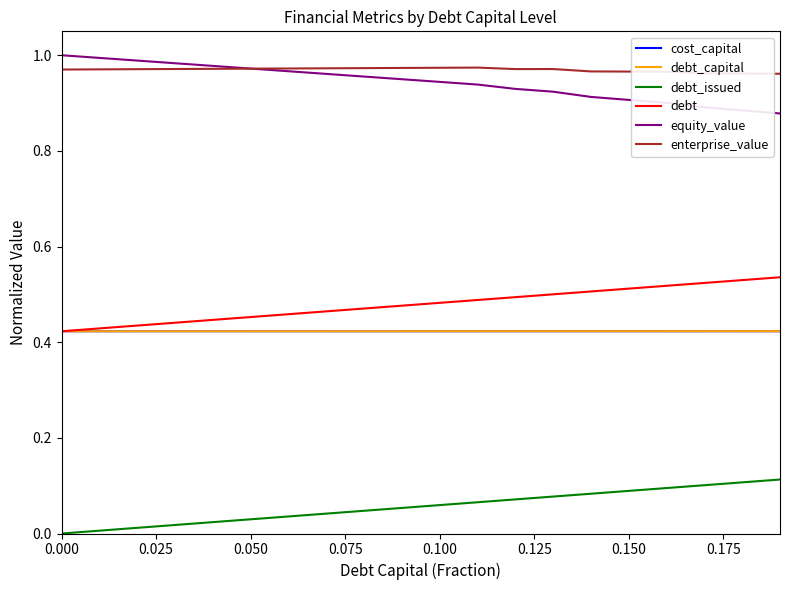

True or false: equity_value and debt_issued cross at least once.

False